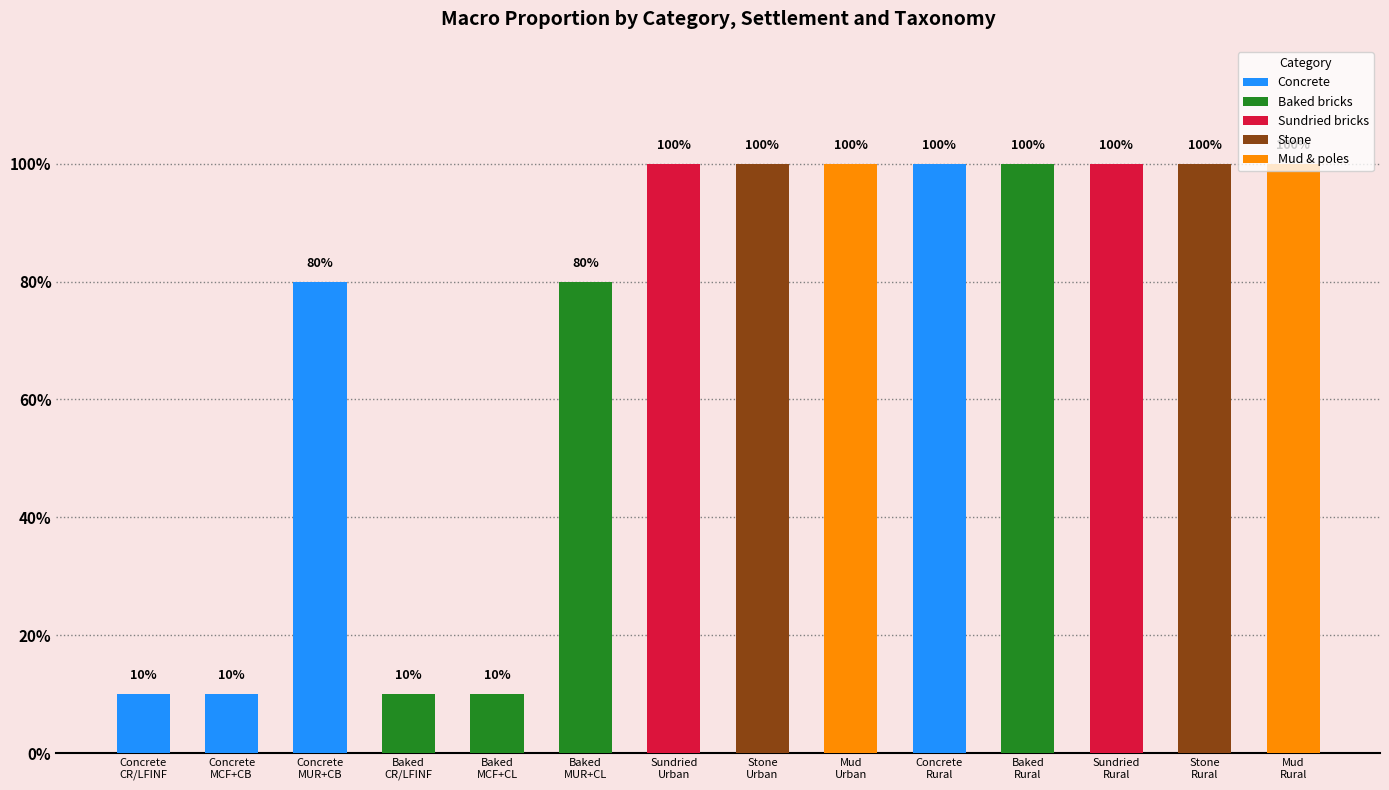

What is the approximate value at Baked
MUR+CL?

0.8